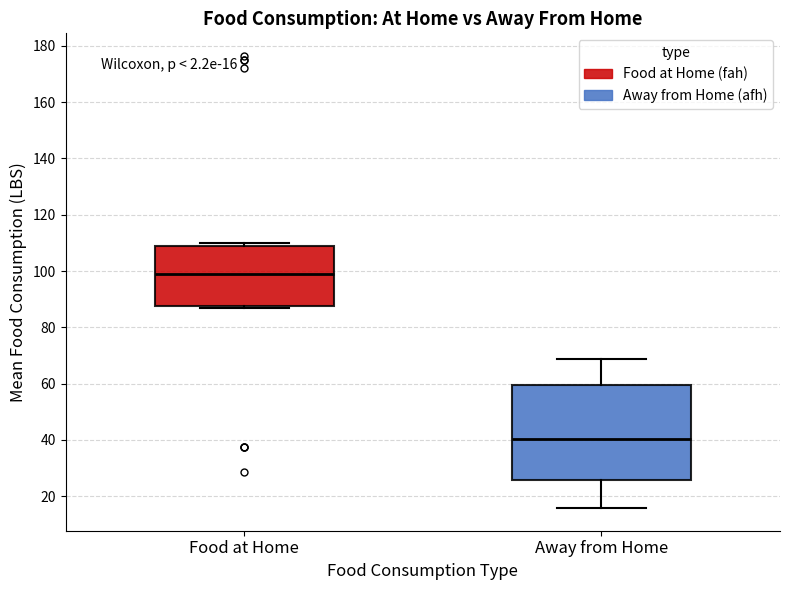

Which box's median line is the highest?

Food at Home